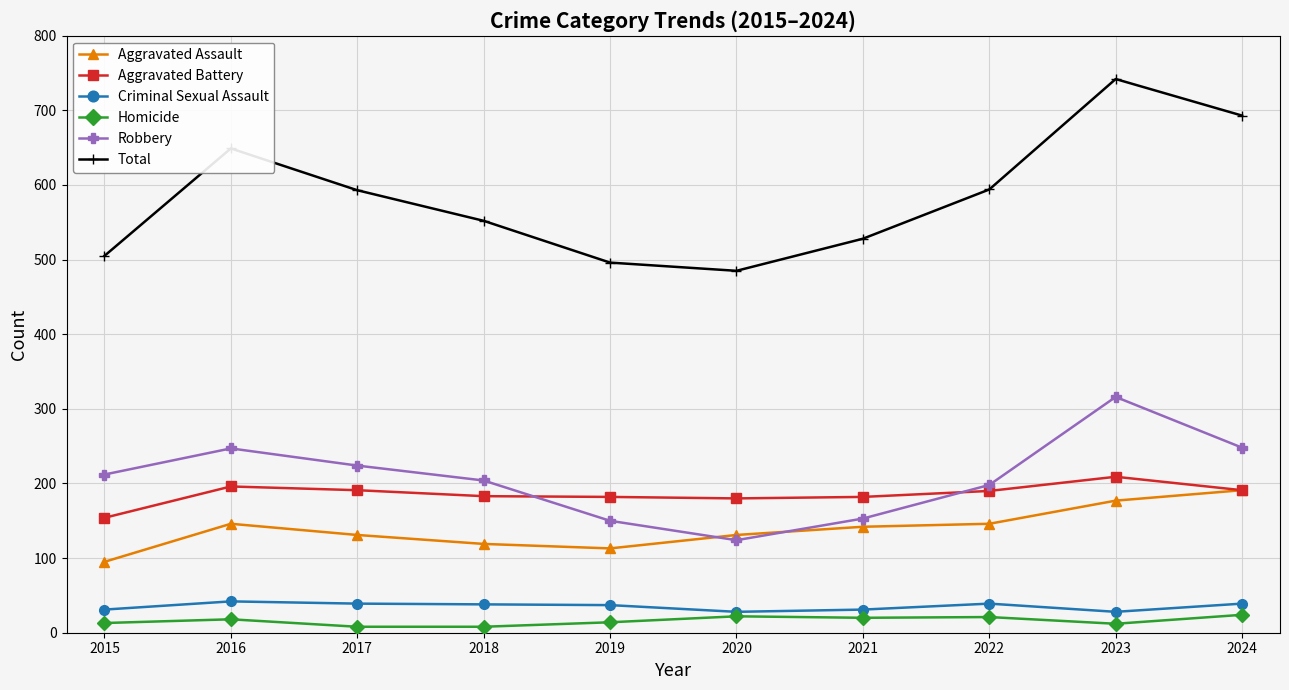

At which label does Criminal Sexual Assault first exceed 38?

2016